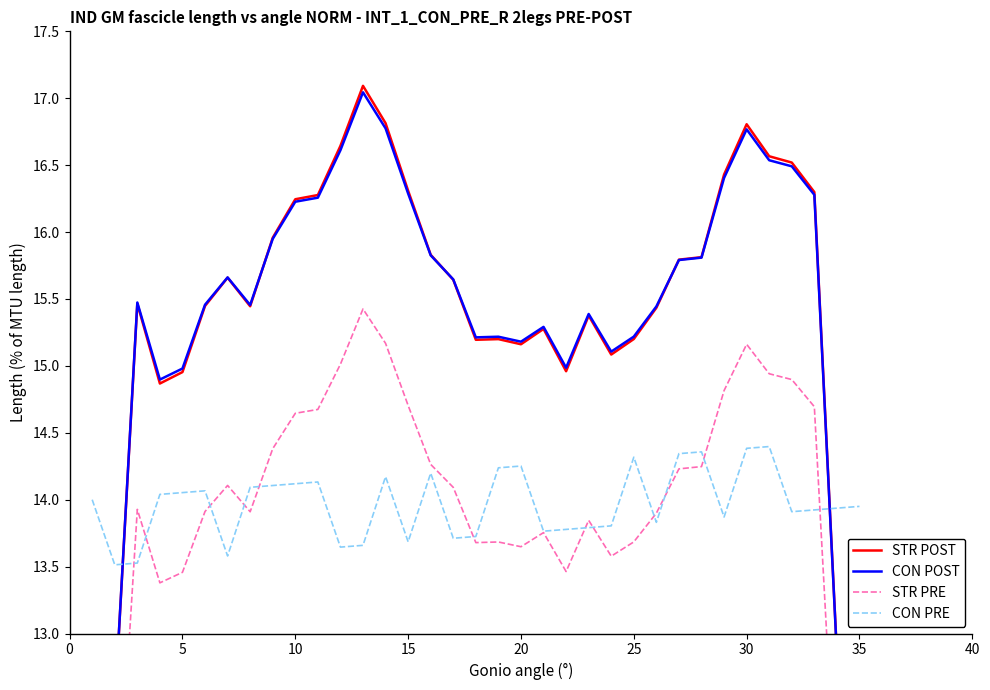

The CON PRE series shows 18.8 at 10. True or false?

False